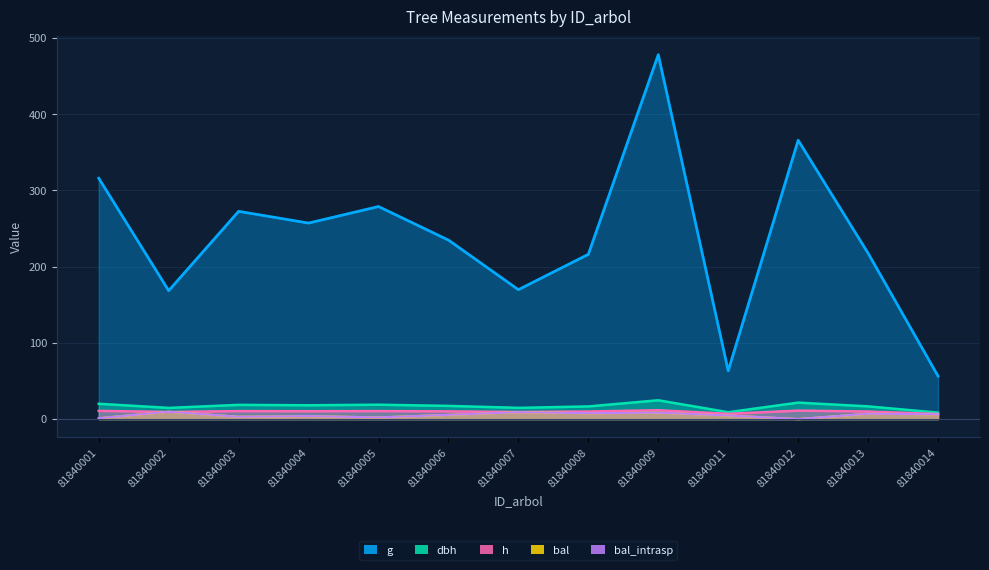

What is the difference between the maximum and minimum values in the bal_intrasp series?

9.6